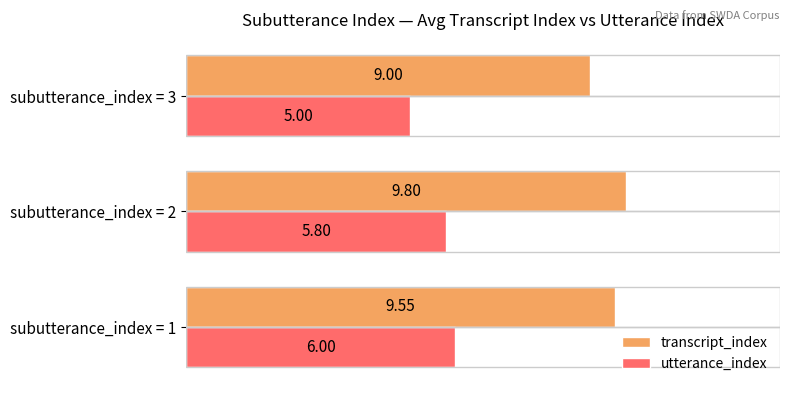

At which category is the sum across all series the highest?

subutterance_index = 2